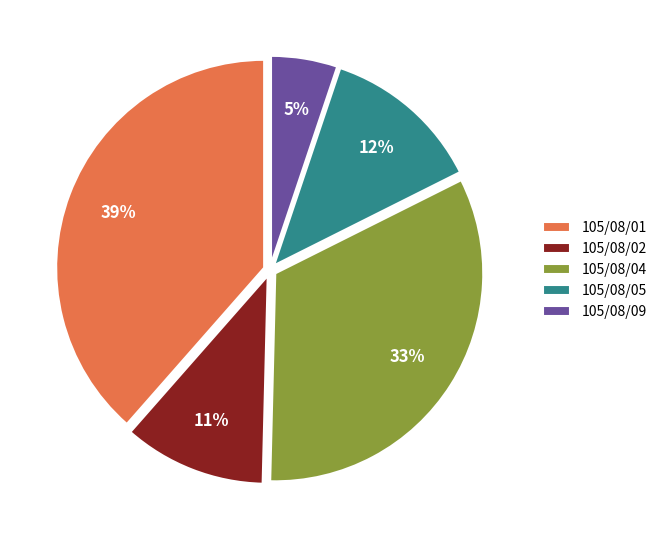

How many slices are in this pie chart?

5